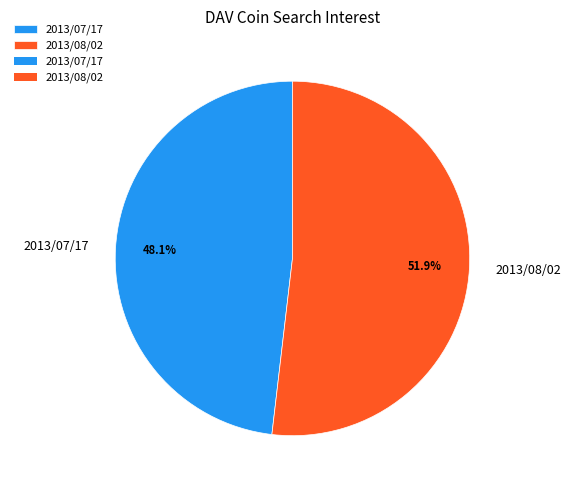

What percentage is NOT represented by 2013/07/17?

51.9%